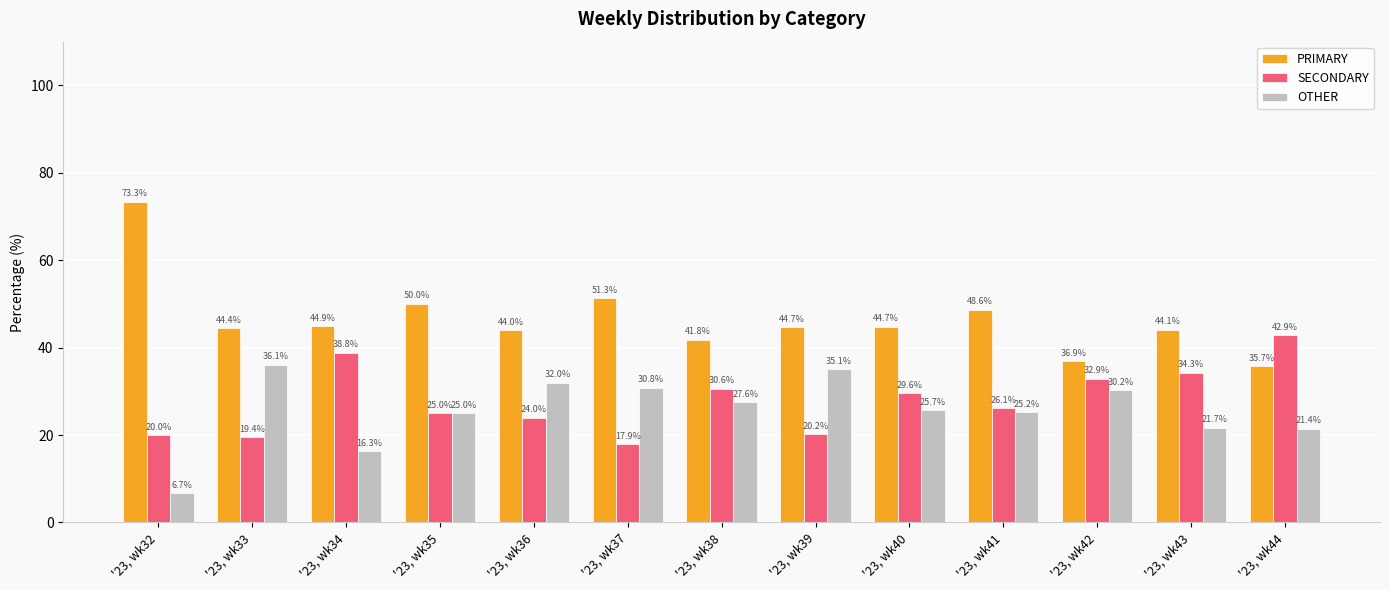

What is the sum of the SECONDARY values at '23, wk42 and '23, wk40?

62.5